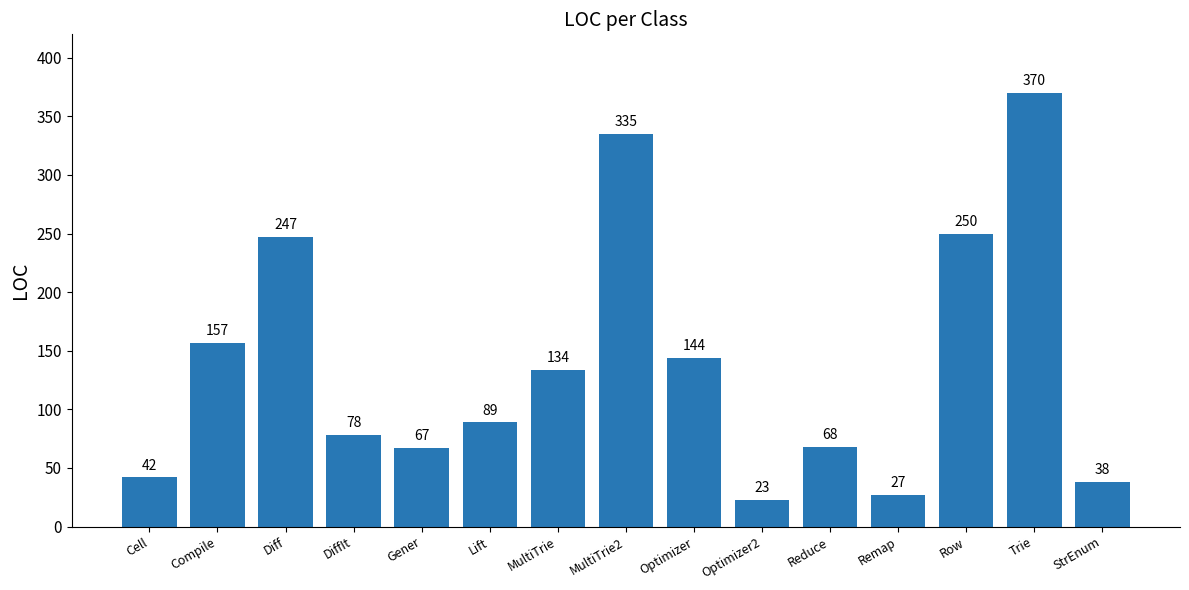

The chart shows a value of 39 at Optimizer2. True or false?

False